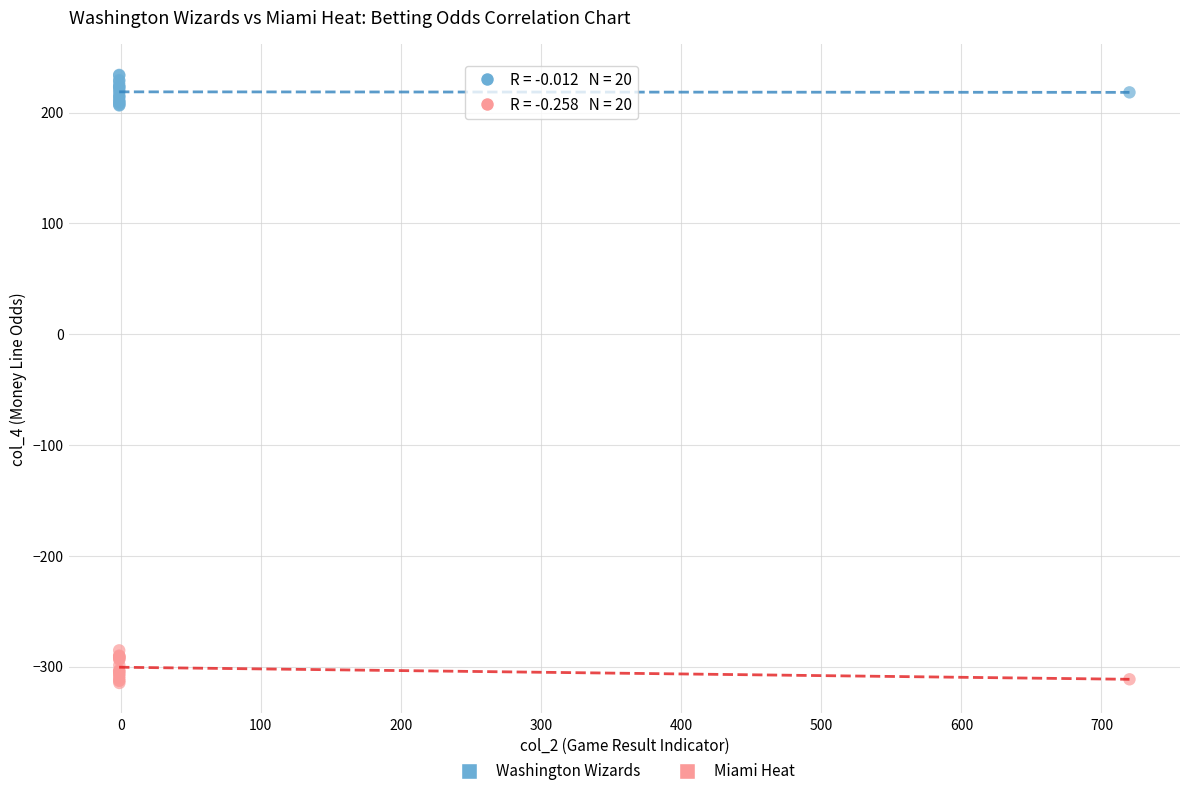

Which series reaches the minimum Y coordinate?

Miami Heat